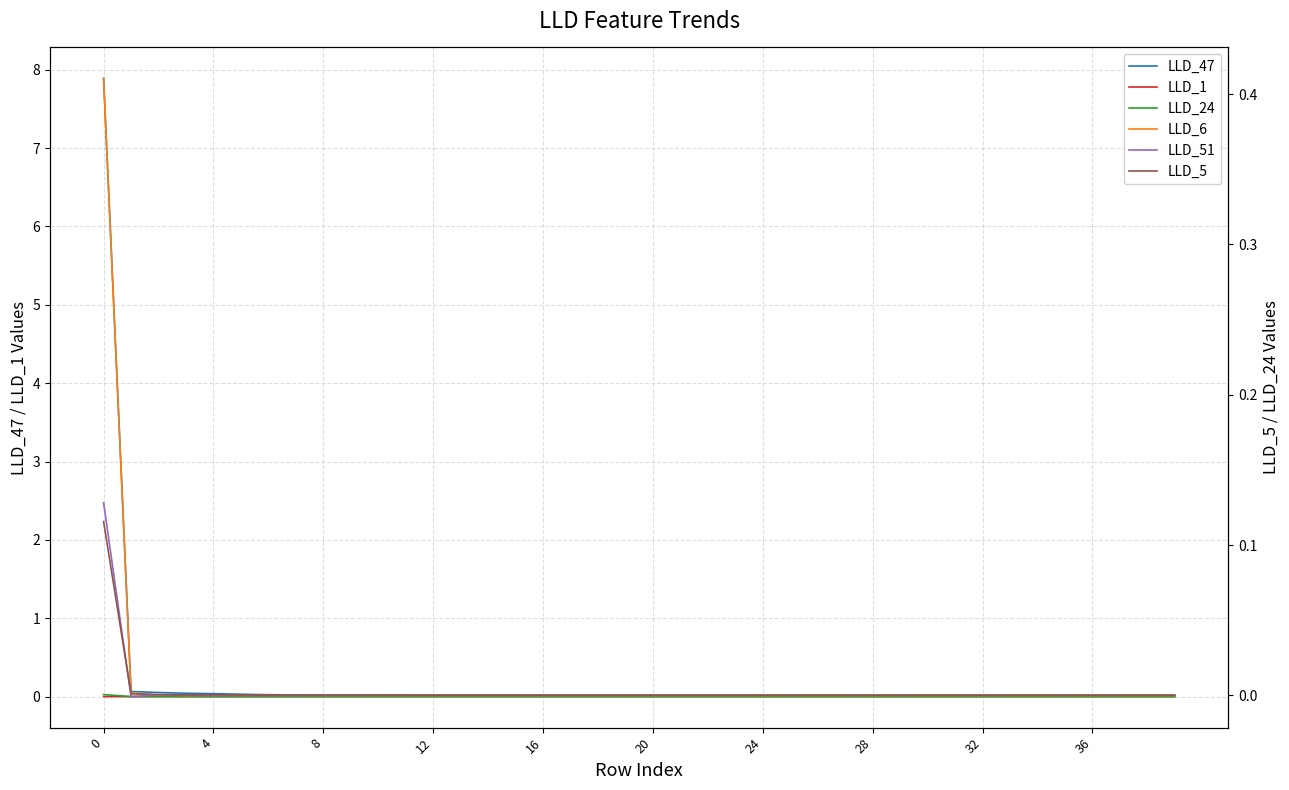

Is this an area chart (filled region under the line)?

No